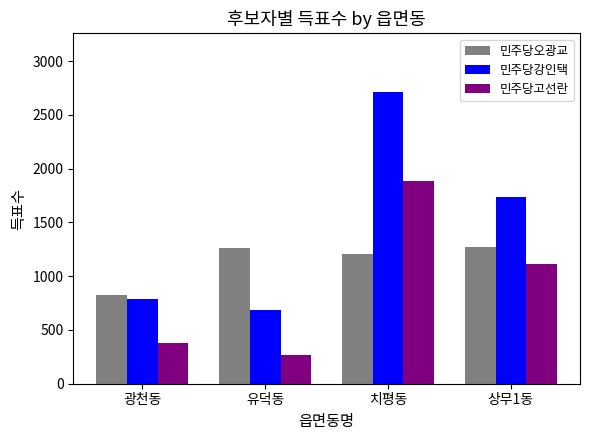

Between 광천동 and 유덕동, which series saw the biggest shift?

민주당오광교